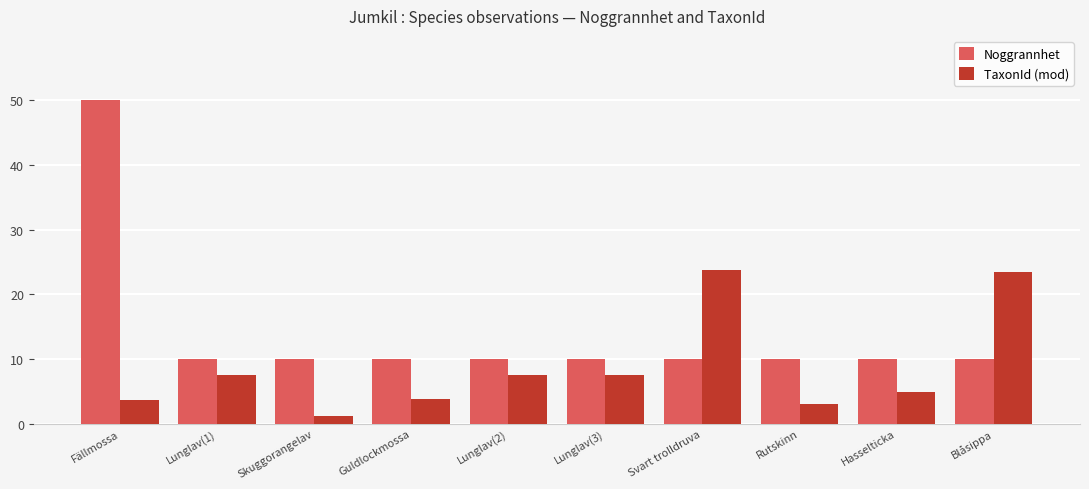

What value does the TaxonId (mod) series have at Blåsippa?

23.5